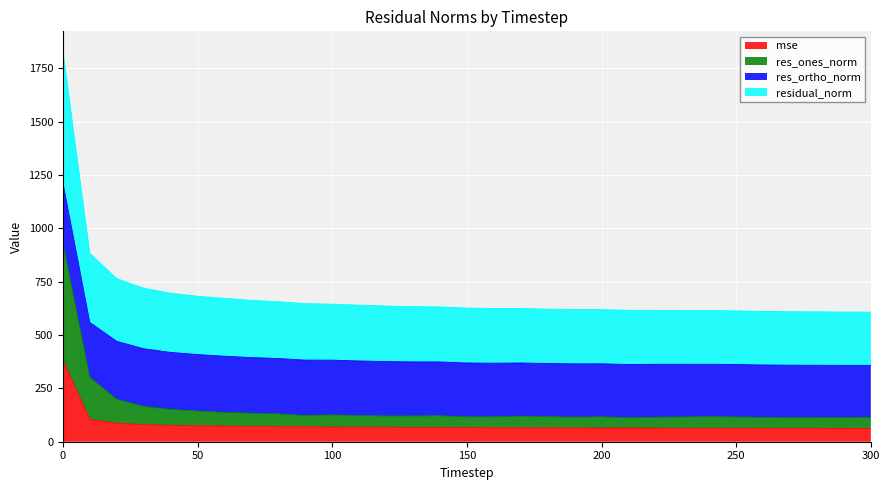

The mse series shows 90.6 at 260. True or false?

False